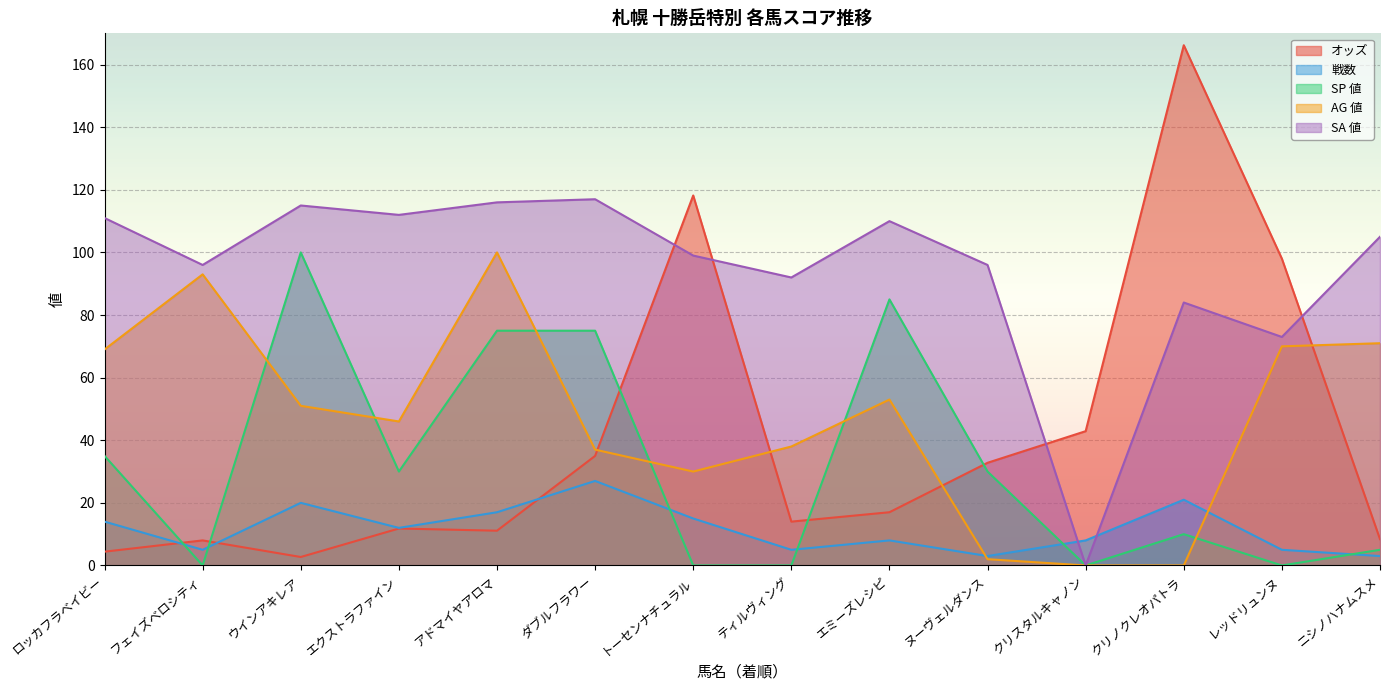

Reading left to right, list all the values displayed in this chart.

オッズ: ロッカフラベイビー=4.4	フェイズベロシティ=8.0	ウインアキレア=2.7	エクストラファイン=11.8	アドマイヤアロマ=11.1	ダブルフラワー=35.0	トーセンナチュラル=118.2	ティルヴィング=14.0	エミーズレシピ=17.0	ヌーヴェルダンス=32.8	クリスタルキャノン=42.9	クリノクレオパトラ=166.2	レッドリュンヌ=98.0	ニシノハナムスメ=8.4
戦数: ロッカフラベイビー=14.0	フェイズベロシティ=5.0	ウインアキレア=20.0	エクストラファイン=12.0	アドマイヤアロマ=17.0	ダブルフラワー=27.0	トーセンナチュラル=15.0	ティルヴィング=5.0	エミーズレシピ=8.0	ヌーヴェルダンス=3.0	クリスタルキャノン=8.0	クリノクレオパトラ=21.0	レッドリュンヌ=5.0	ニシノハナムスメ=3.0
SP 値: ロッカフラベイビー=35.0	フェイズベロシティ=0.0	ウインアキレア=100.0	エクストラファイン=30.0	アドマイヤアロマ=75.0	ダブルフラワー=75.0	トーセンナチュラル=0.0	ティルヴィング=0.0	エミーズレシピ=85.0	ヌーヴェルダンス=30.0	クリスタルキャノン=0.0	クリノクレオパトラ=10.0	レッドリュンヌ=0.0	ニシノハナムスメ=5.0
AG 値: ロッカフラベイビー=69.0	フェイズベロシティ=93.0	ウインアキレア=51.0	エクストラファイン=46.0	アドマイヤアロマ=100.0	ダブルフラワー=37.0	トーセンナチュラル=30.0	ティルヴィング=38.0	エミーズレシピ=53.0	ヌーヴェルダンス=2.0	クリスタルキャノン=0.0	クリノクレオパトラ=0.0	レッドリュンヌ=70.0	ニシノハナムスメ=71.0
SA 値: ロッカフラベイビー=111.0	フェイズベロシティ=96.0	ウインアキレア=115.0	エクストラファイン=112.0	アドマイヤアロマ=116.0	ダブルフラワー=117.0	トーセンナチュラル=99.0	ティルヴィング=92.0	エミーズレシピ=110.0	ヌーヴェルダンス=96.0	クリスタルキャノン=0.0	クリノクレオパトラ=84.0	レッドリュンヌ=73.0	ニシノハナムスメ=105.0